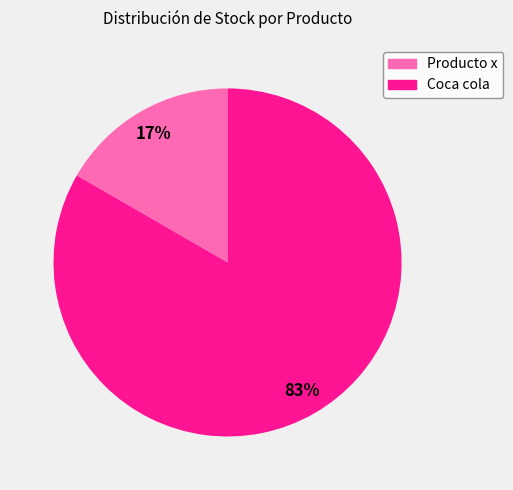

Is it true that Coca cola is 88% of the pie?

False